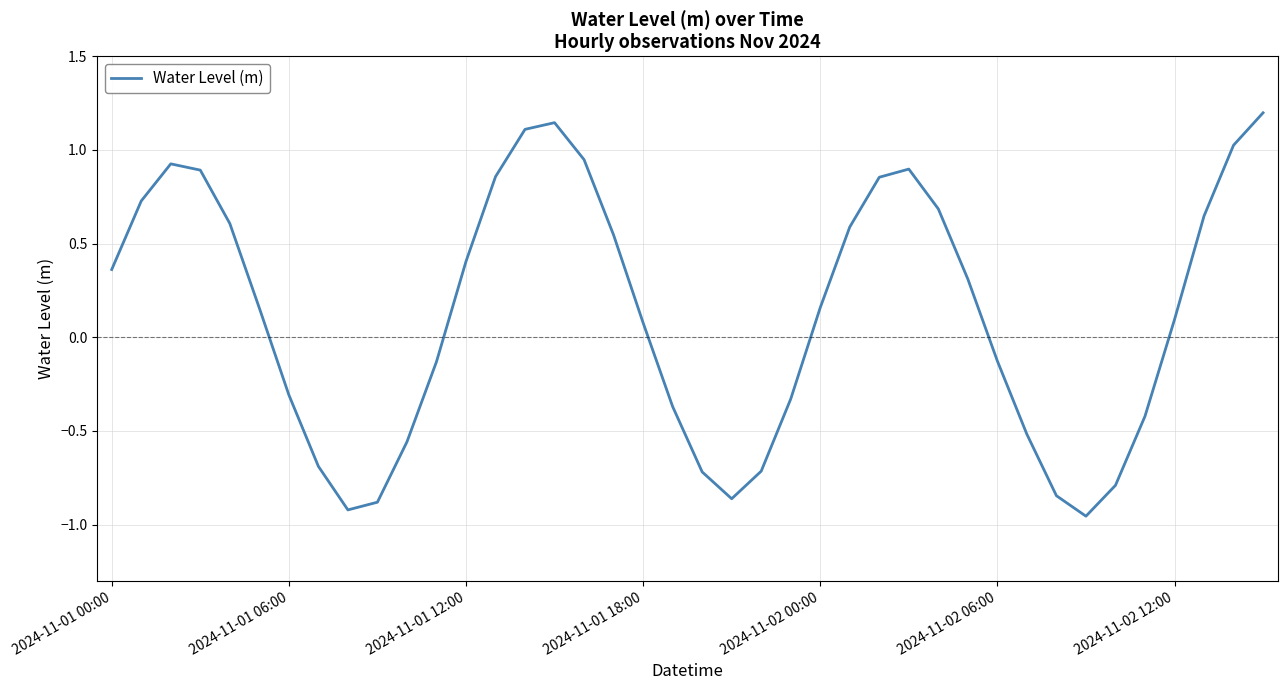

What is the maximum value shown in the chart?

1.2